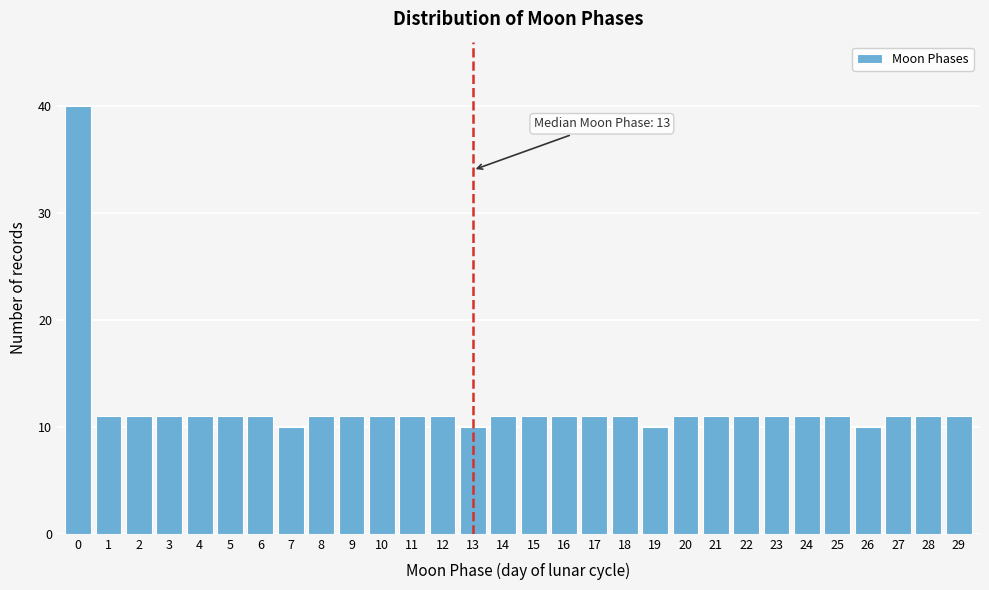

Reading left to right, list all the values displayed in this chart.

0=40	1=11	2=11	3=11	4=11	5=11	6=11	7=10	8=11	9=11	10=11	11=11	12=11	13=10	14=11	15=11	16=11	17=11	18=11	19=10	20=11	21=11	22=11	23=11	24=11	25=11	26=10	27=11	28=11	29=11